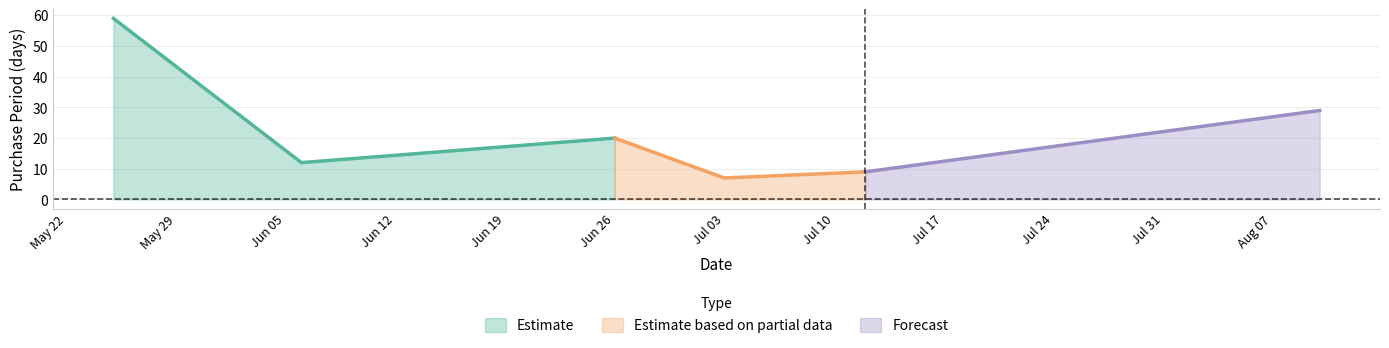

What is the value of the 3rd point from the left?

20